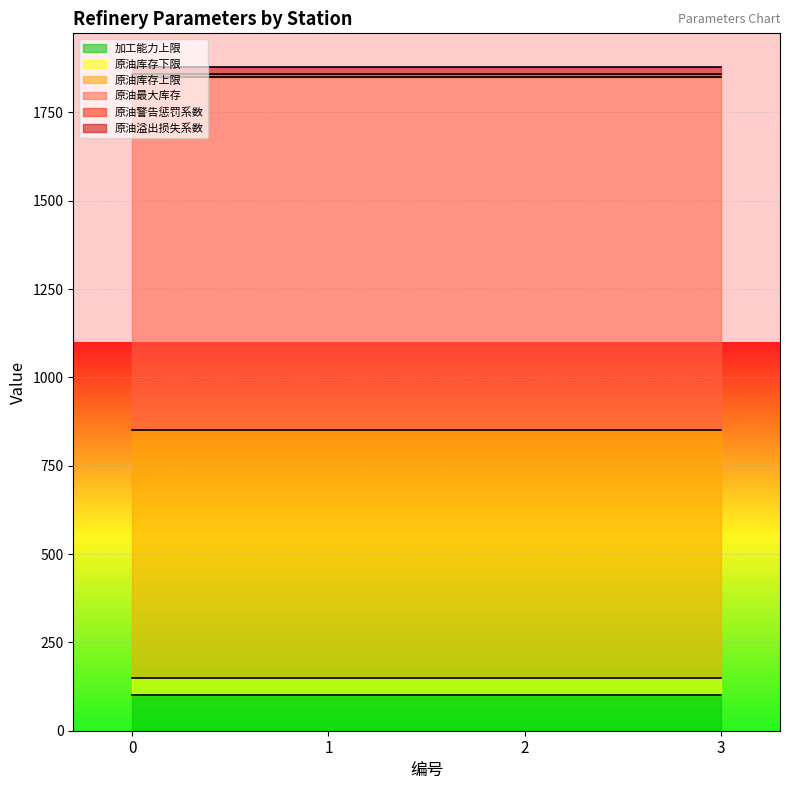

Reading left to right, what are all the values shown in this chart?

加工能力上限: 0=100	1=100	2=100	3=100
原油库存下限: 0=50	1=50	2=50	3=50
原油库存上限: 0=700	1=700	2=700	3=700
原油最大库存: 0=1000	1=1000	2=1000	3=1000
原油警告惩罚系数: 0=10	1=10	2=10	3=10
原油溢出损失系数: 0=20	1=20	2=20	3=20